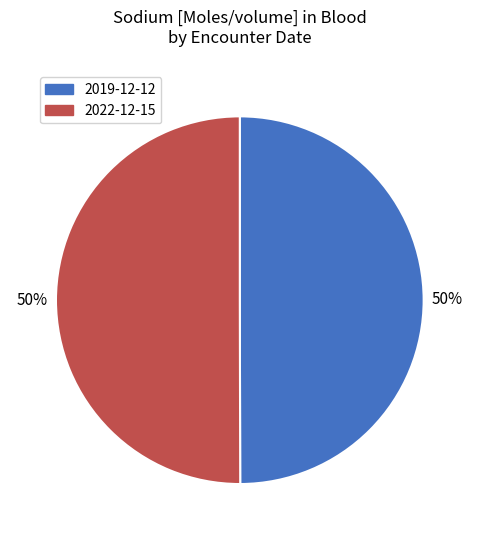

Count the number of slices in the pie.

2